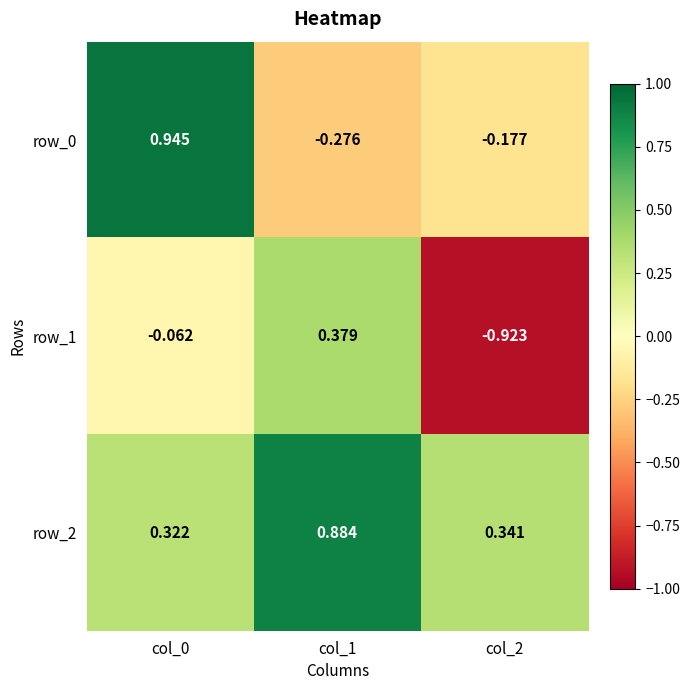

What is the difference between the row_0 values at col_0 and col_1?

1.2